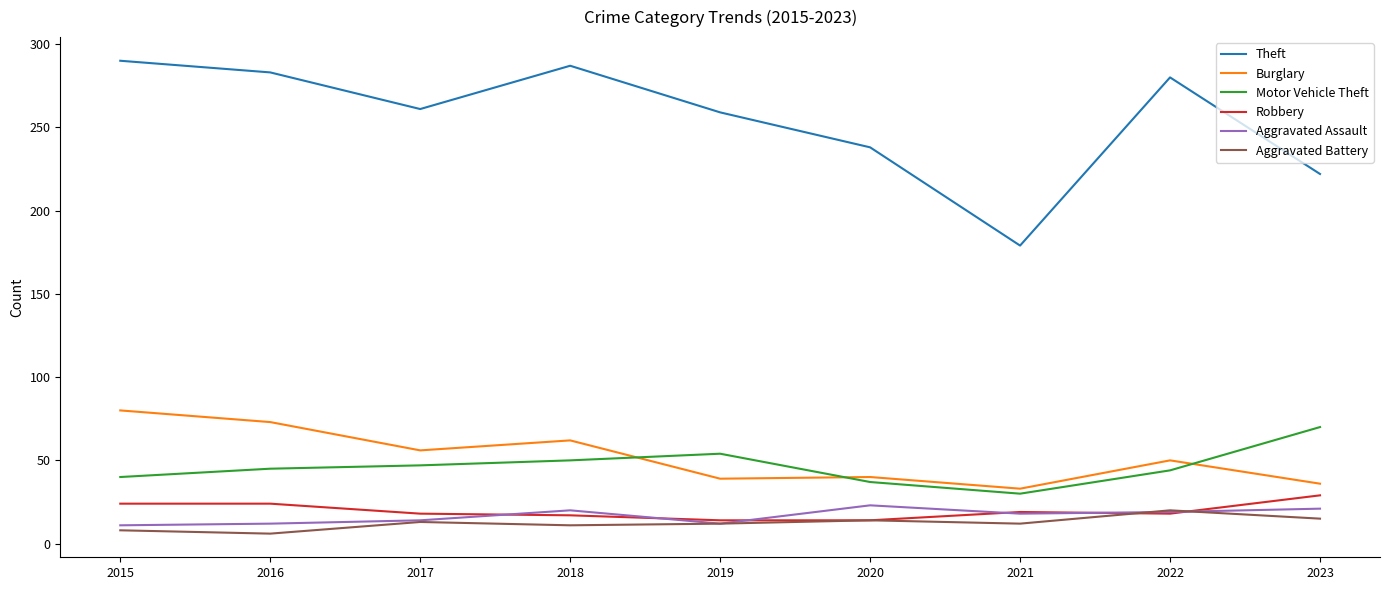

Is it true that Burglary equals 33 at 2021?

True